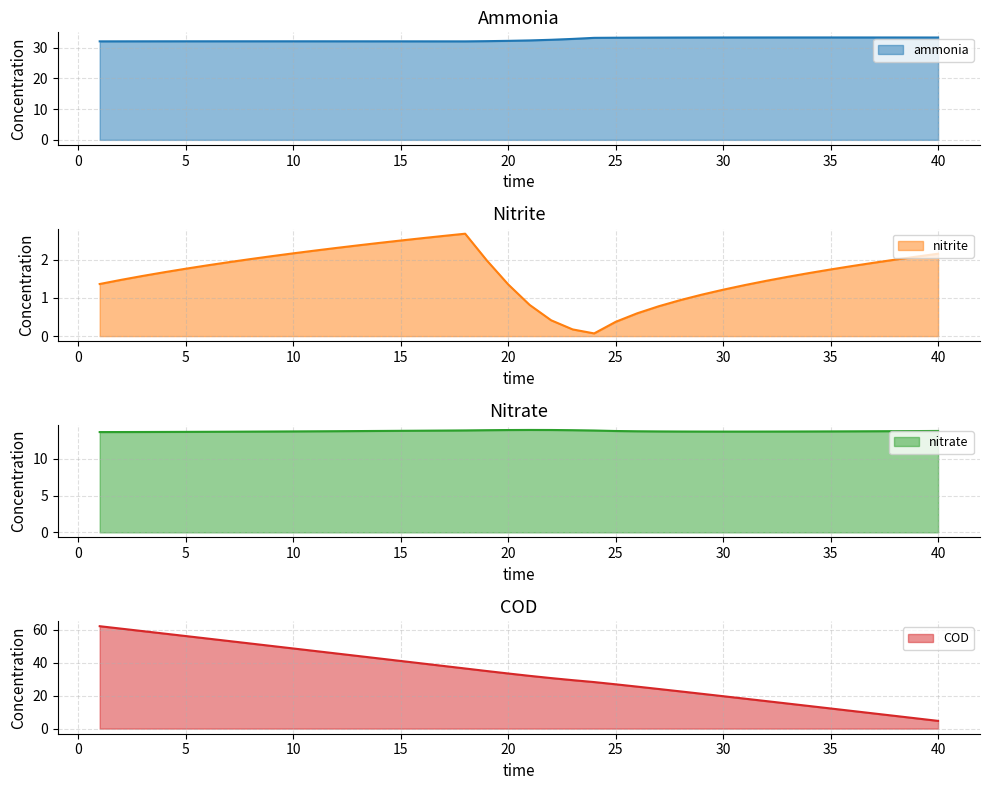

Reading left to right, list all the values displayed in this chart.

ammonia: 32.0	32.0	32.0	32.0	32.0	32.0	32.0	32.0	32.0	32.0	32.0	32.0	32.0	32.0	32.0	32.0	32.0	32.0	32.1	32.2	32.3	32.5	32.8	33.1	33.2	33.2	33.2	33.2	33.3	33.3	33.3	33.3	33.3	33.3	33.3	33.3	33.3	33.3	33.3	33.3
nitrite: 1.4	1.5	1.6	1.7	1.8	1.9	1.9	2.0	2.1	2.2	2.2	2.3	2.4	2.4	2.5	2.6	2.6	2.7	2.0	1.4	0.8	0.4	0.2	0.1	0.4	0.6	0.8	0.9	1.1	1.2	1.3	1.4	1.6	1.7	1.7	1.8	1.9	2.0	2.1	2.2
nitrate: 13.7	13.7	13.7	13.7	13.7	13.7	13.7	13.7	13.7	13.8	13.8	13.8	13.8	13.8	13.8	13.9	13.9	13.9	13.9	13.9	14.0	14.0	13.9	13.9	13.8	13.8	13.8	13.7	13.7	13.7	13.7	13.7	13.7	13.8	13.8	13.8	13.8	13.8	13.8	13.8
COD: 62.0	60.5	59.0	57.6	56.1	54.6	53.1	51.6	50.0	48.5	47.0	45.5	44.0	42.5	41.0	39.4	37.9	36.4	34.9	33.4	31.9	30.6	29.3	28.2	26.8	25.4	24.0	22.5	21.1	19.6	18.1	16.7	15.2	13.7	12.2	10.7	9.2	7.7	6.2	4.7